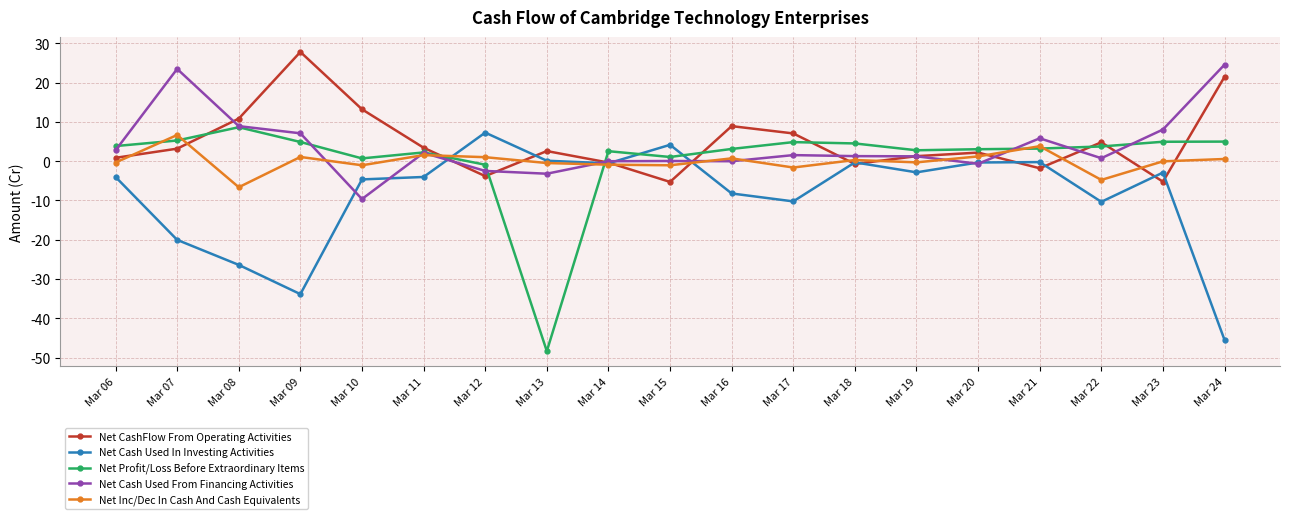

Which category has the lowest value across all series?

Mar 13